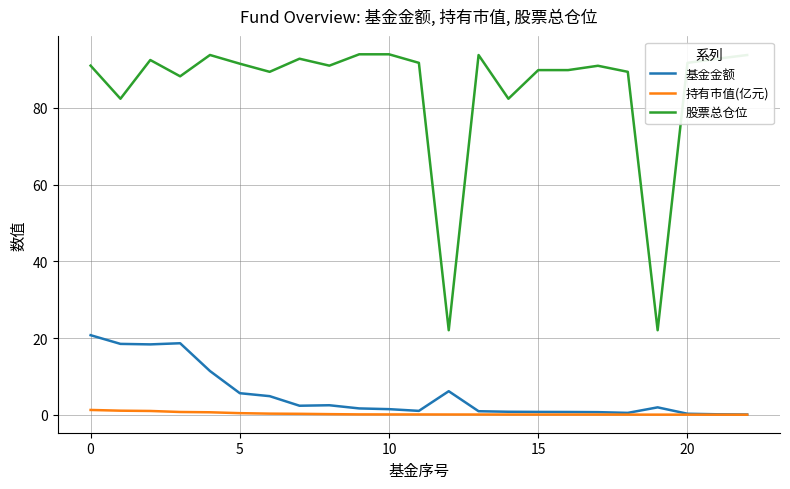

Rank the series by their maximum value, from lowest to highest.

持有市值(亿元), 基金金额, 股票总仓位